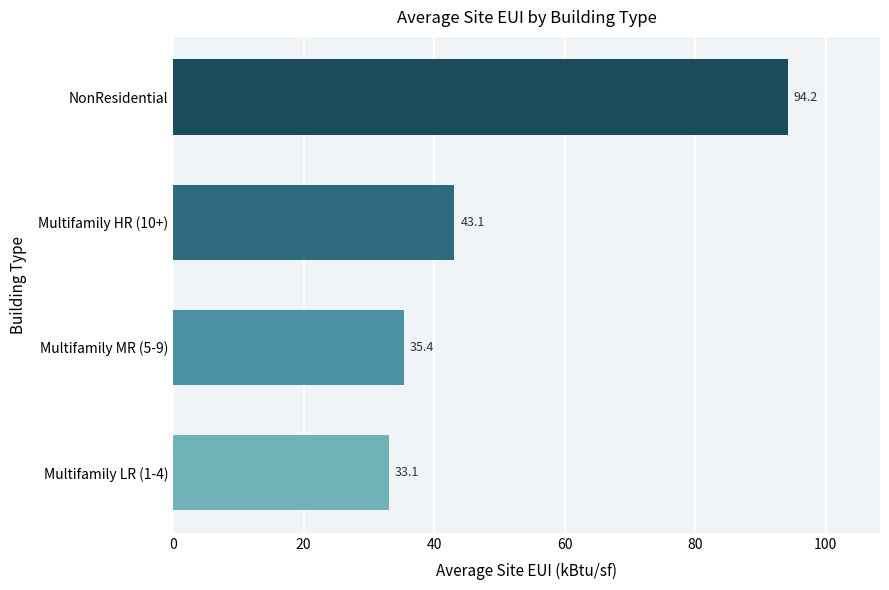

What is the difference between the second highest and minimum values?

10.0